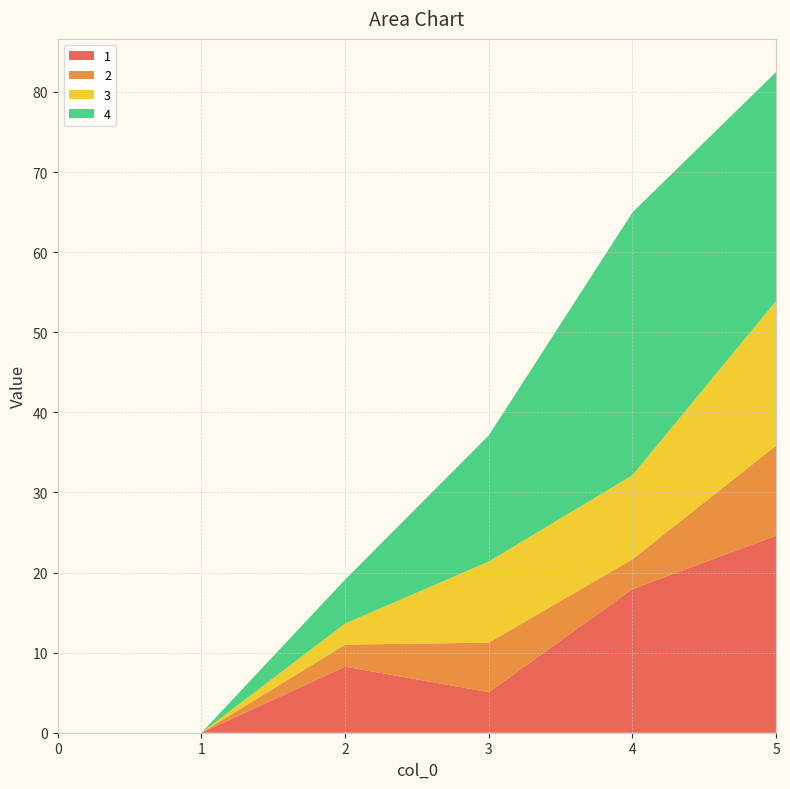

Reading left to right, list all the values displayed in this chart.

1: 0=0.0	1=0.0	2=8.2	3=5.1	4=17.9	5=24.6
2: 0=0.0	1=0.0	2=2.8	3=6.2	4=3.7	5=11.2
3: 0=0.0	1=0.0	2=2.6	3=10.1	4=10.5	5=18.0
4: 0=0.0	1=0.0	2=5.5	3=15.8	4=32.8	5=28.6